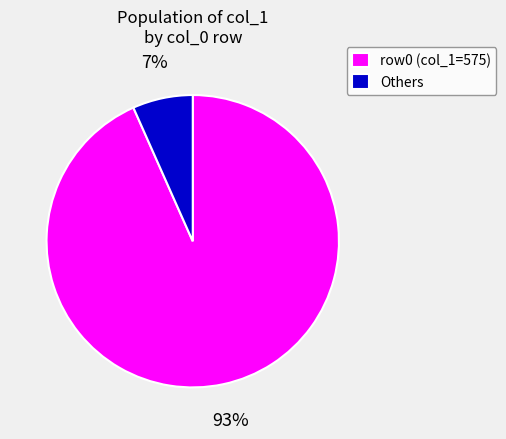

Is the sum of Others and row0 (col_1=575) greater than half?

Yes